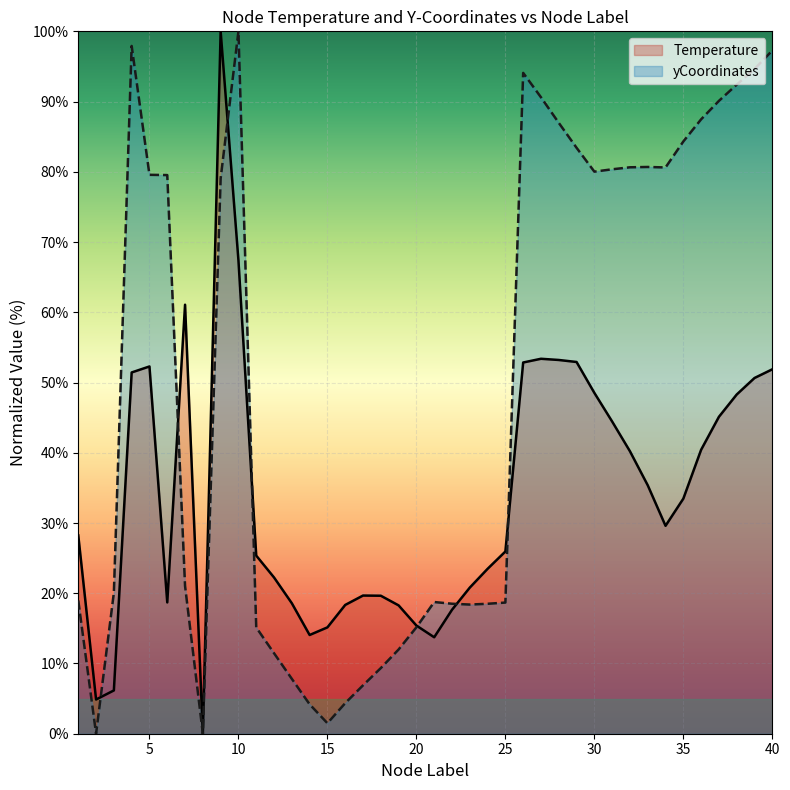

What is the total value across all series at 33?

116.1